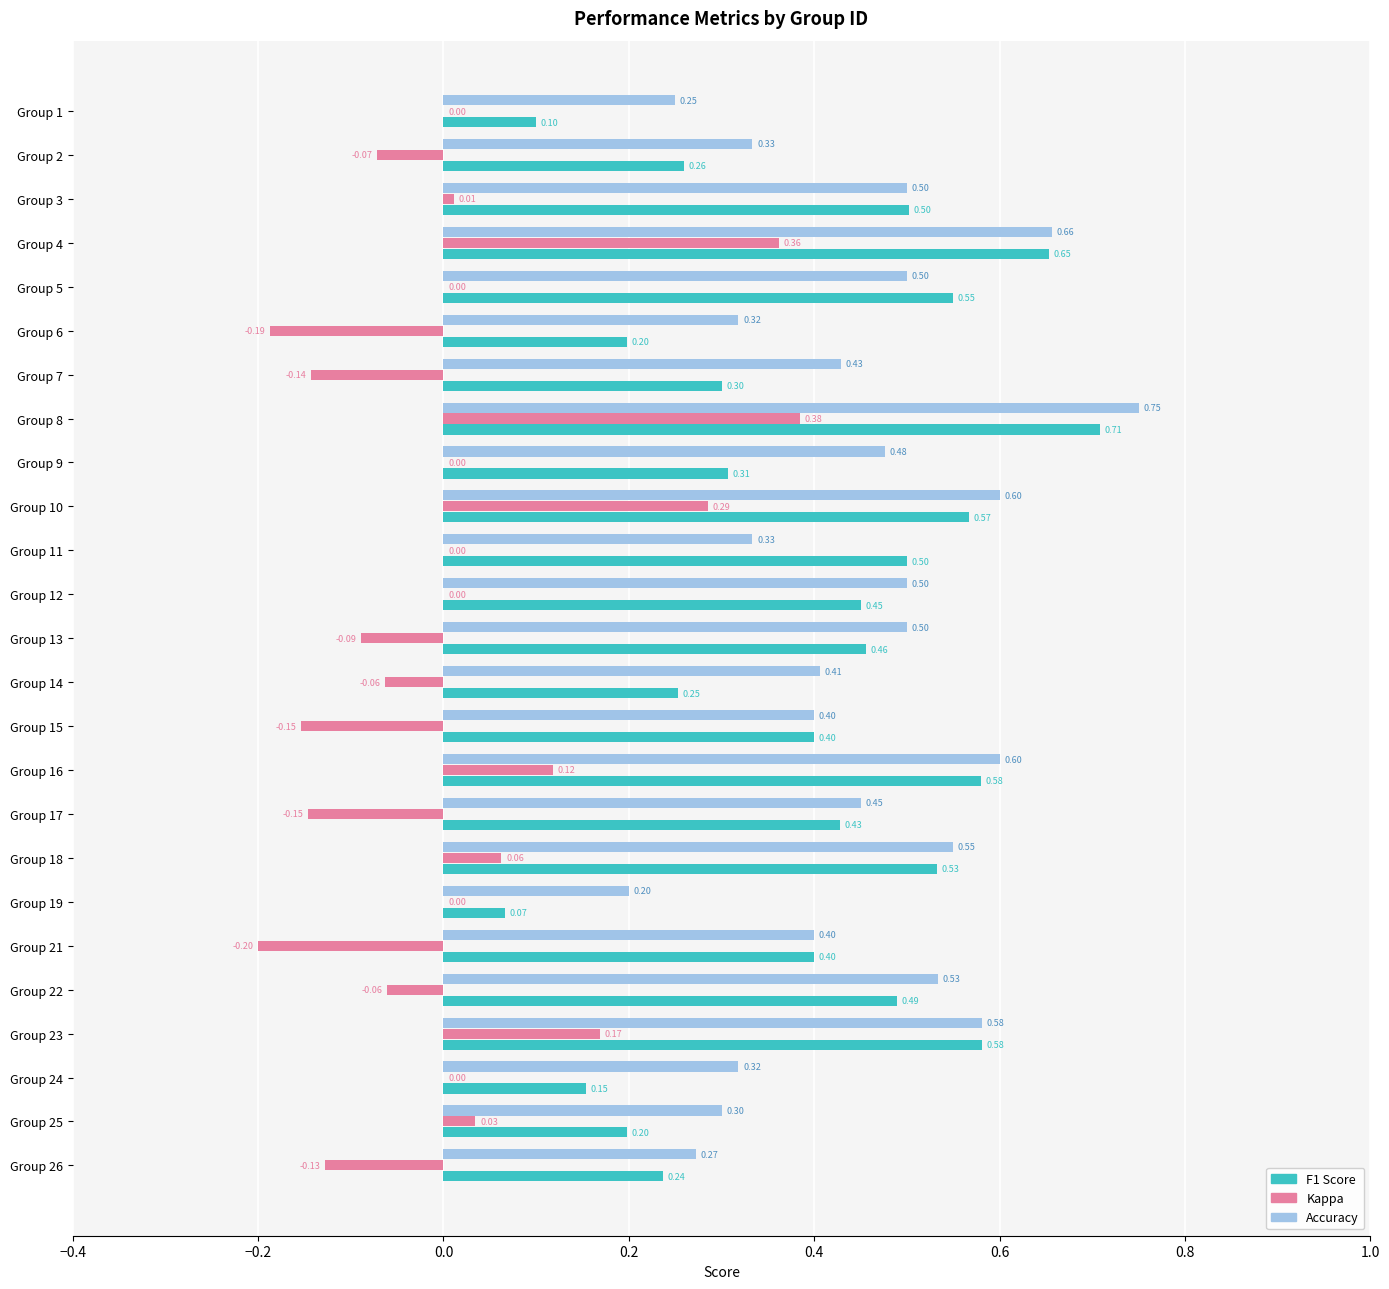

At which category is the sum across all series the highest?

Group 8